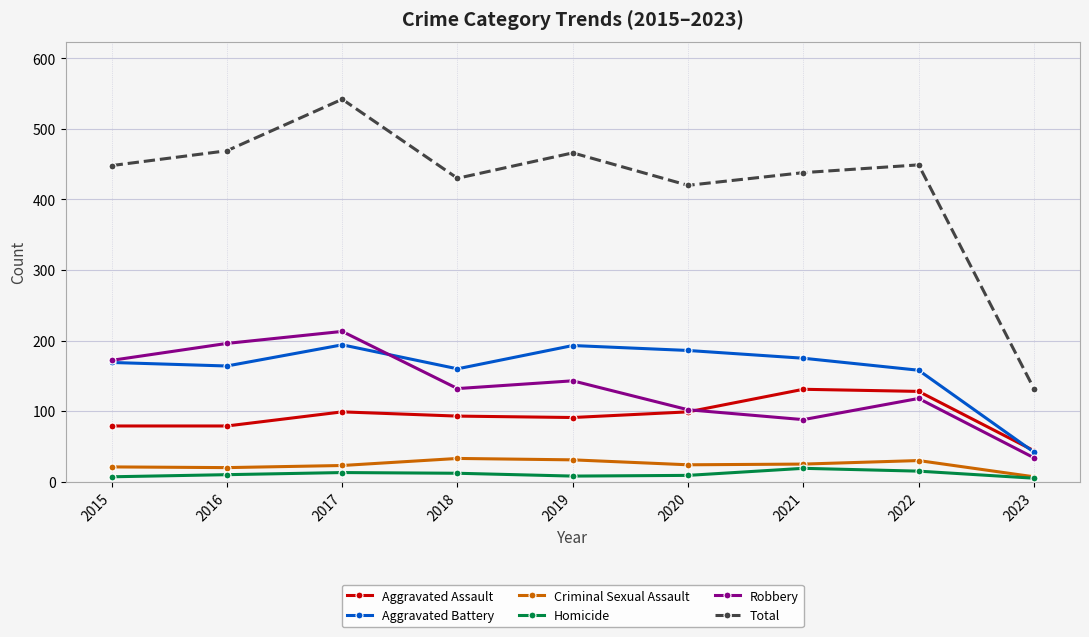

True or false: Total and Aggravated Battery cross at least once.

False